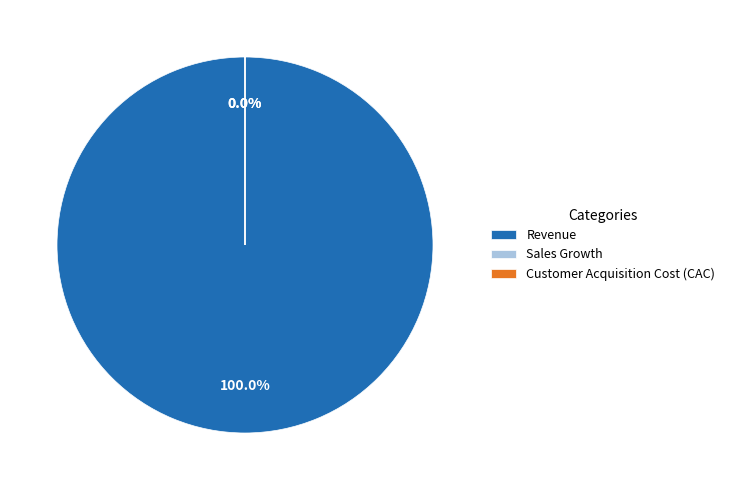

Between Sales Growth and Revenue, which is larger?

Revenue